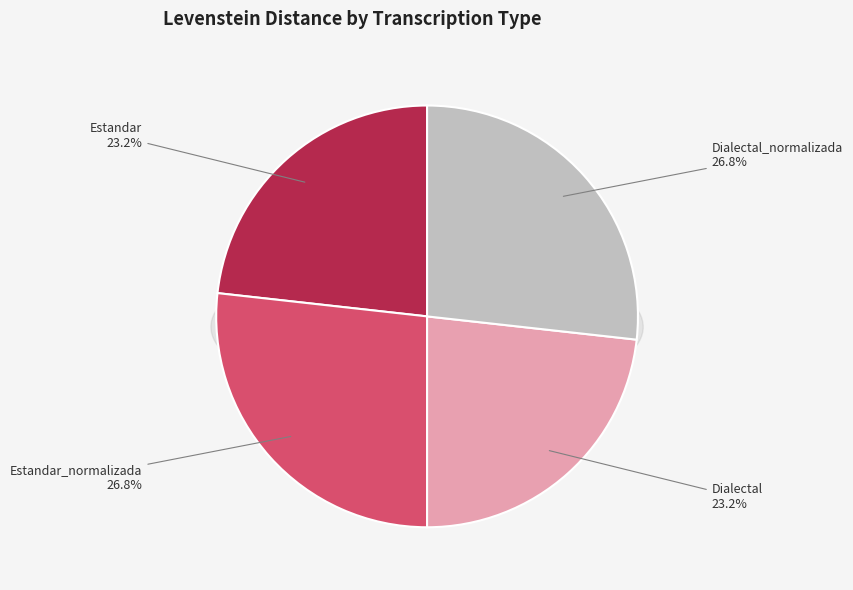

Does Dialectal represent more than half of the total?

No